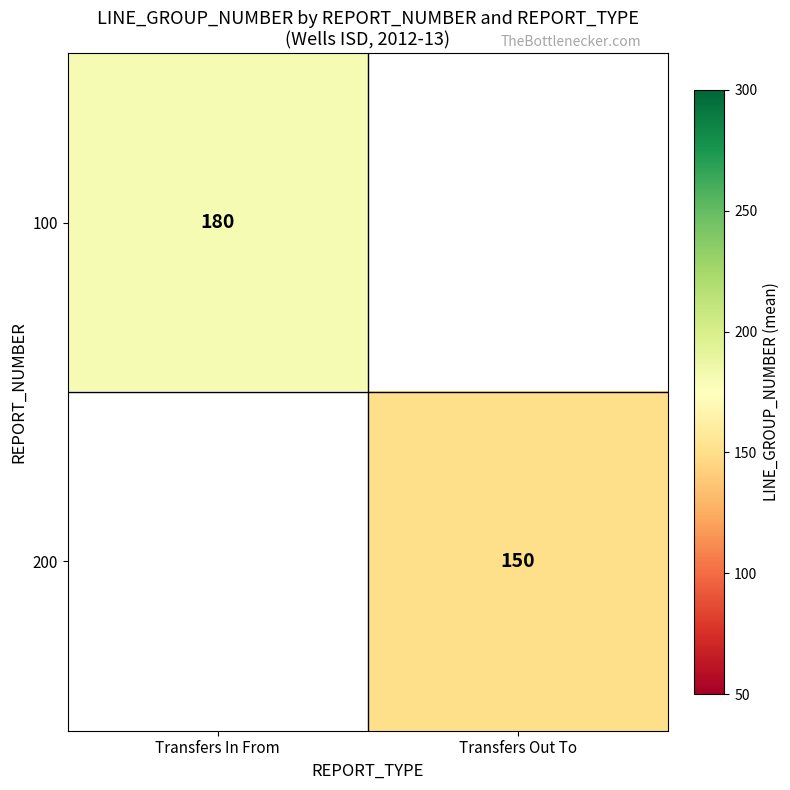

True or false: 200 has a value of 55 at Transfers Out To.

False